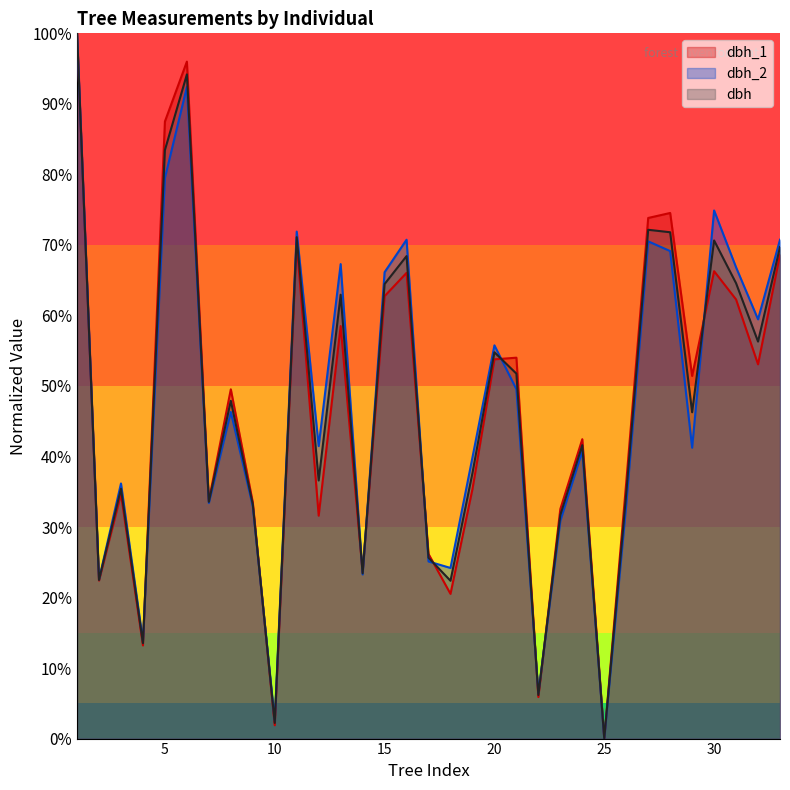

Reading left to right, what are all the values shown in this chart?

dbh_1: 1.0	0.2	0.3	0.1	0.9	1.0	0.3	0.5	0.3	0.0	0.7	0.3	0.6	0.2	0.6	0.7	0.3	0.2	0.4	0.5	0.5	0.1	0.3	0.4	0.0	0.4	0.7	0.7	0.5	0.7	0.6	0.5	0.7
dbh_2: 1.0	0.2	0.4	0.1	0.8	0.9	0.3	0.5	0.3	0.0	0.7	0.4	0.7	0.2	0.7	0.7	0.3	0.2	0.4	0.6	0.5	0.1	0.3	0.4	0.0	0.3	0.7	0.7	0.4	0.7	0.7	0.6	0.7
dbh: 1.0	0.2	0.4	0.1	0.8	0.9	0.3	0.5	0.3	0.0	0.7	0.4	0.6	0.2	0.6	0.7	0.3	0.2	0.4	0.5	0.5	0.1	0.3	0.4	0.0	0.3	0.7	0.7	0.5	0.7	0.6	0.6	0.7